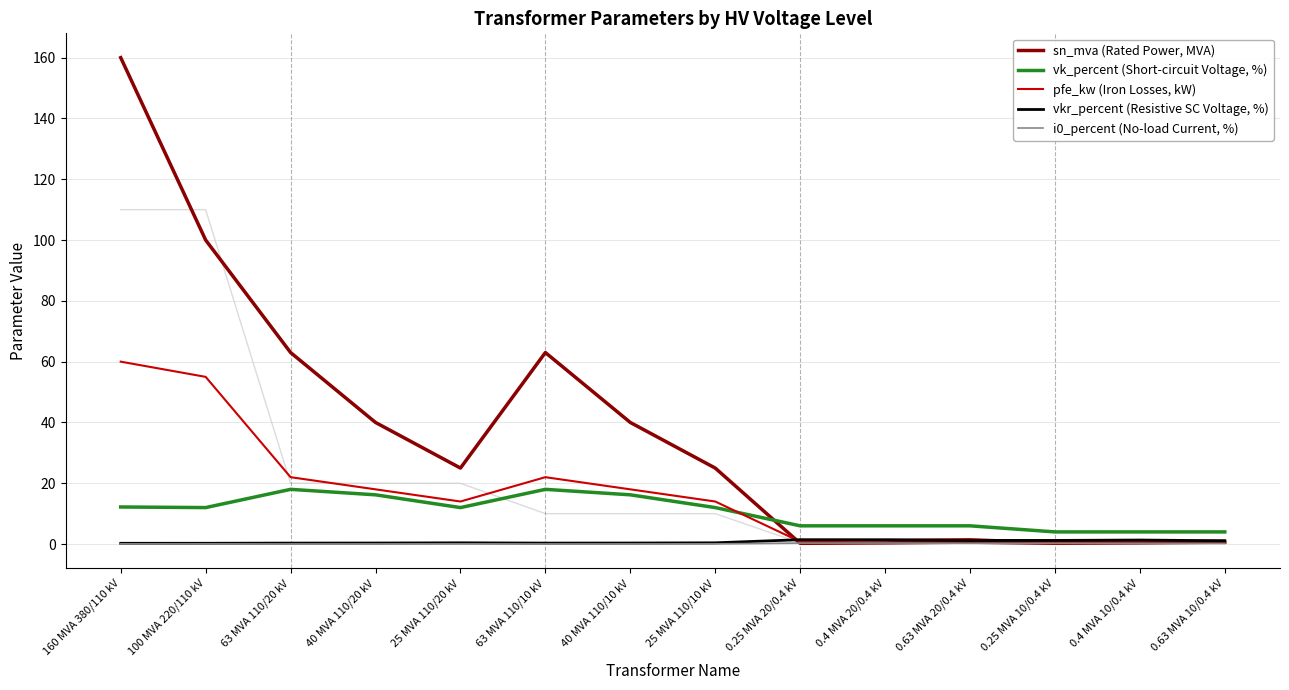

True or false: vkr_percent (Resistive SC Voltage, %) and pfe_kw (Iron Losses, kW) intersect in this chart.

True